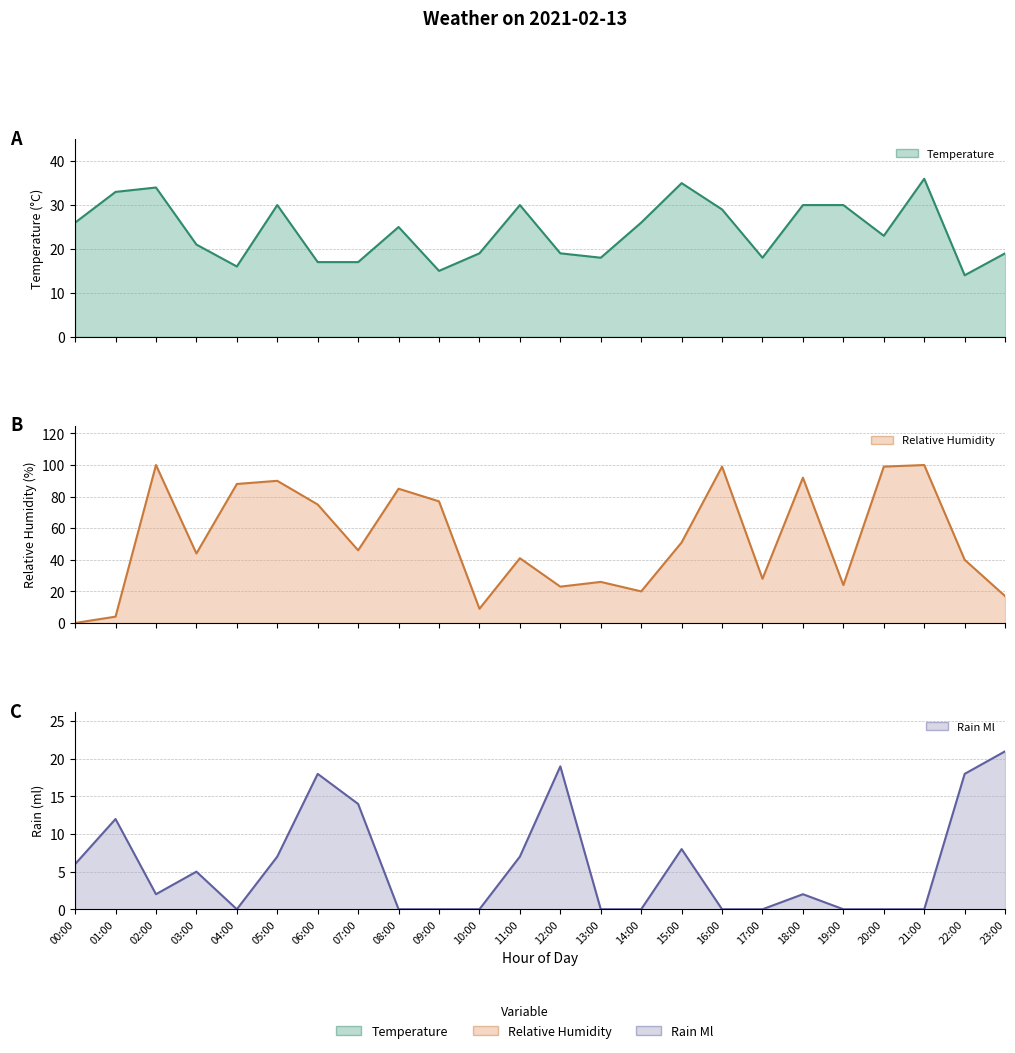

At how many categories does at least one series exceed 22?

22